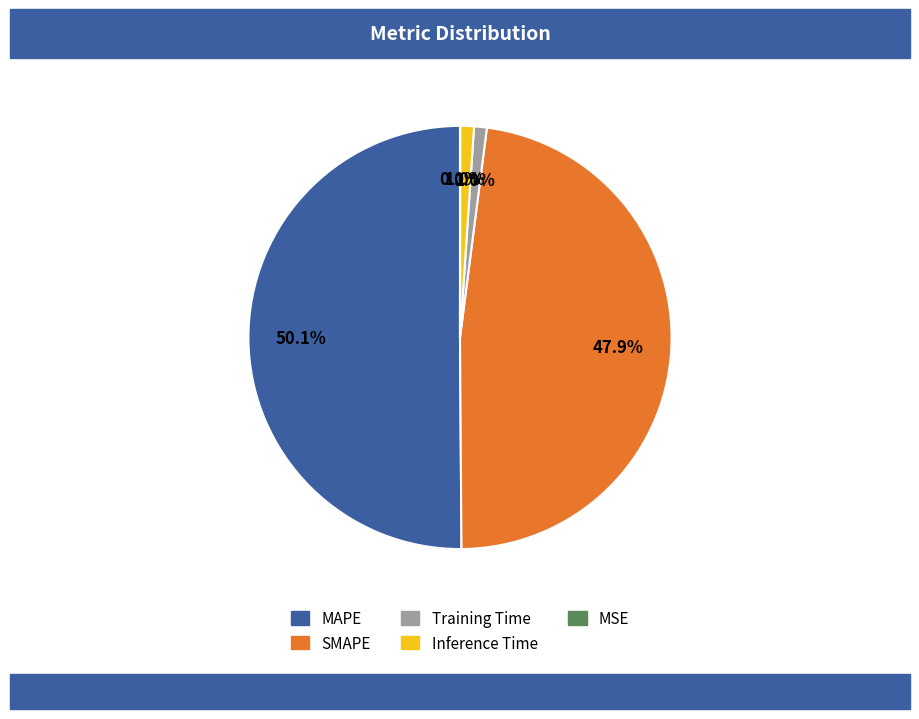

Which has a higher value, Training Time or MAPE?

MAPE